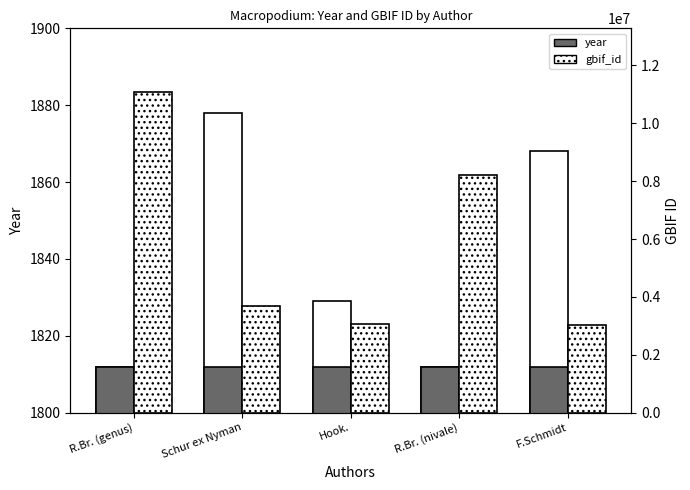

What is the average value of the year_base series?

1812